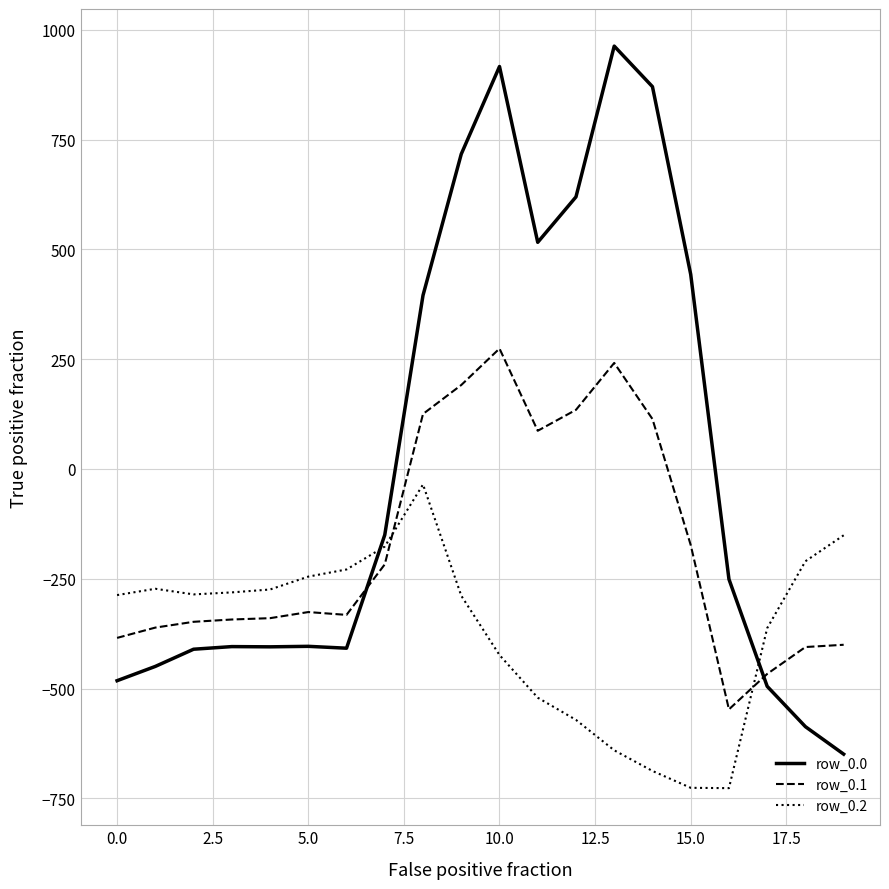

True or false: row_0.1 and row_0.0 intersect in this chart.

True